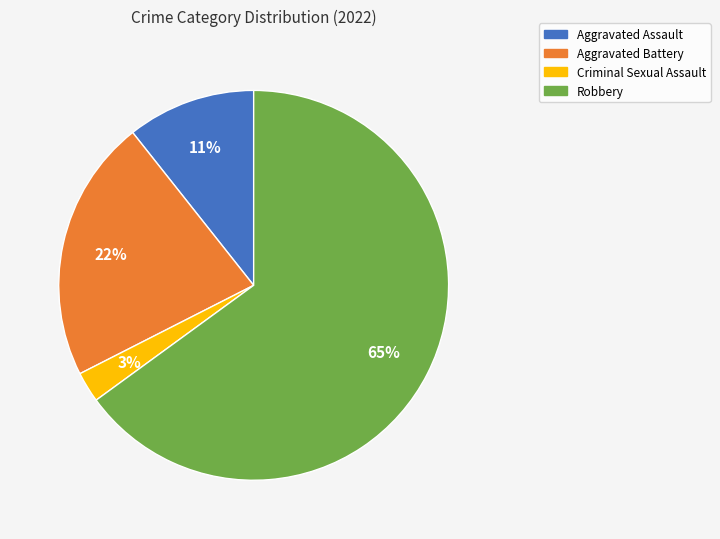

To the nearest percent, what portion does Criminal Sexual Assault represent?

3%